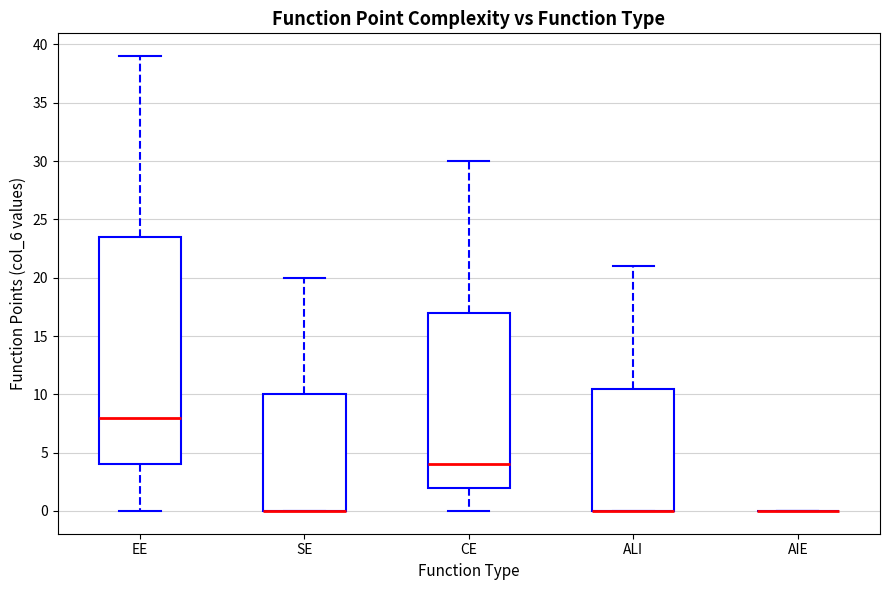

Reading left to right, transcribe this box plot: for each box, give where its median line is, the range the box spans, and where its two whiskers end, as read against the y-axis. The values are not printed on the chart, so give them approximately, as read against the axis.

EE: median 8.0, box 4.0 to 23.5, whiskers 0.0 to 39.0
SE: median 0.0 (drawn on the box's lower edge), box 0.0 to 10.0, whiskers 0.0 to 20.0
CE: median 4.0, box 2.0 to 17.0, whiskers 0.0 to 30.0
ALI: median 0.0 (drawn on the box's lower edge), box 0.0 to 10.5, whiskers 0.0 to 21.0
AIE: box collapsed to a line at 0.0, whiskers 0.0 to 0.0